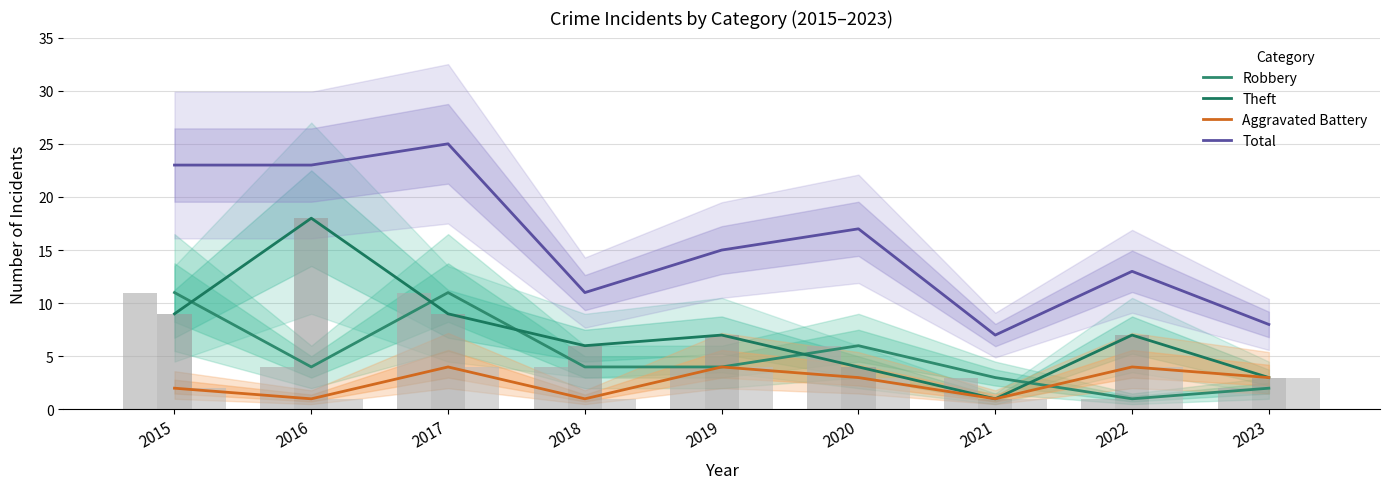

How many data points does each series have?

9